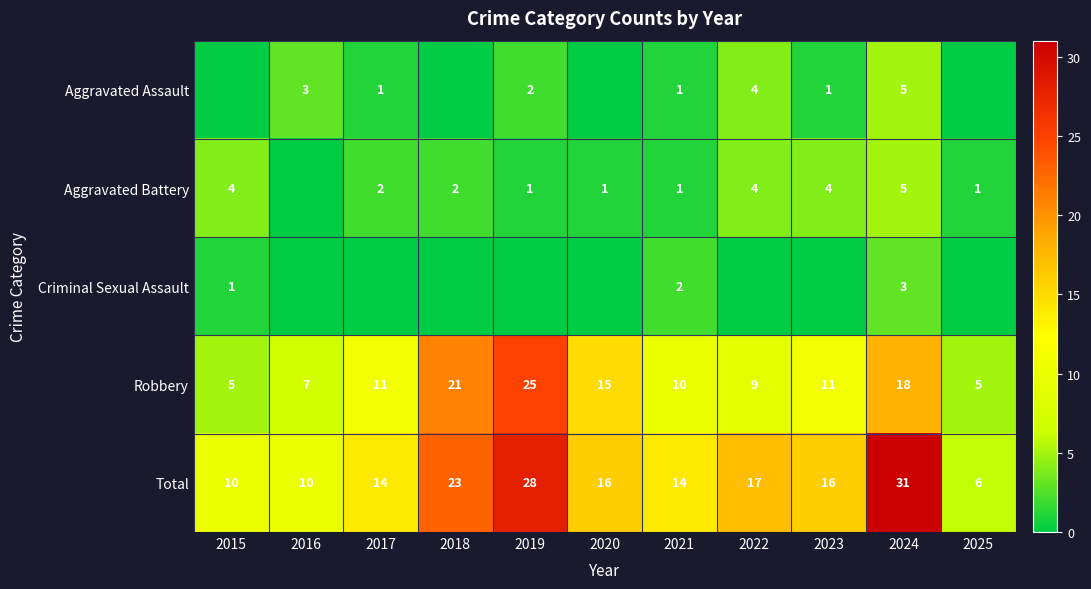

True or false: Robbery has a value of 15 at 2023.

False